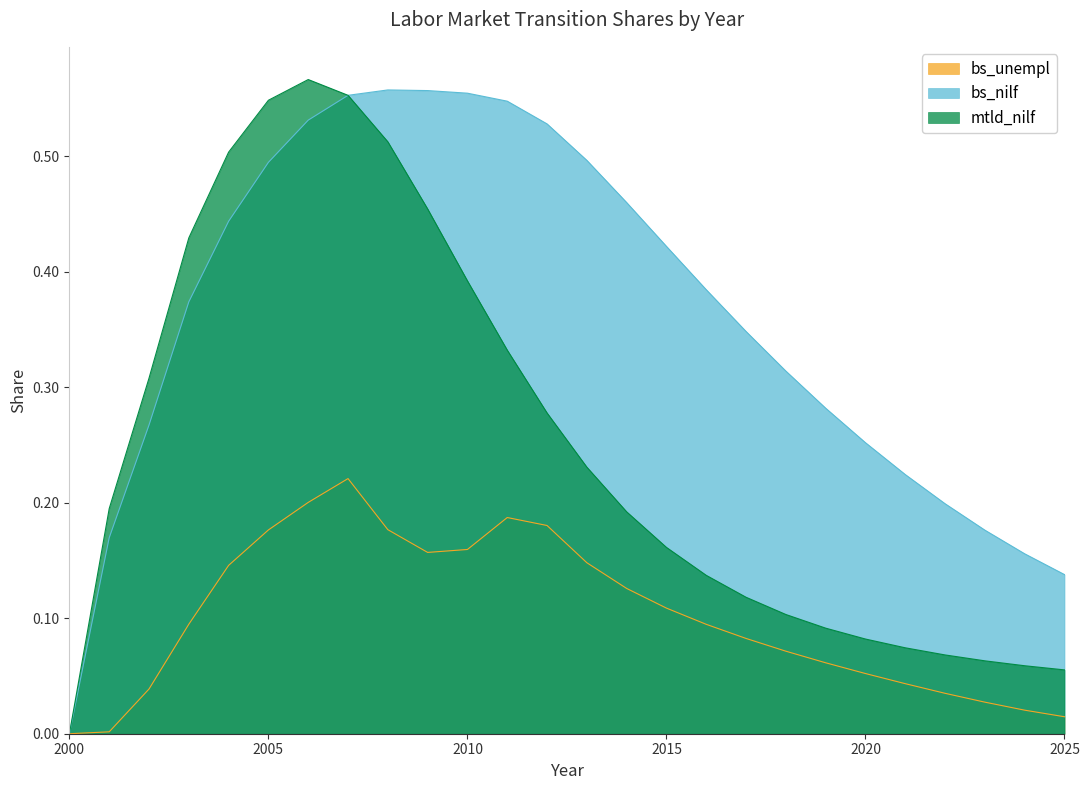

What is the value of the mtld_nilf point at the 16th from the left?

0.2